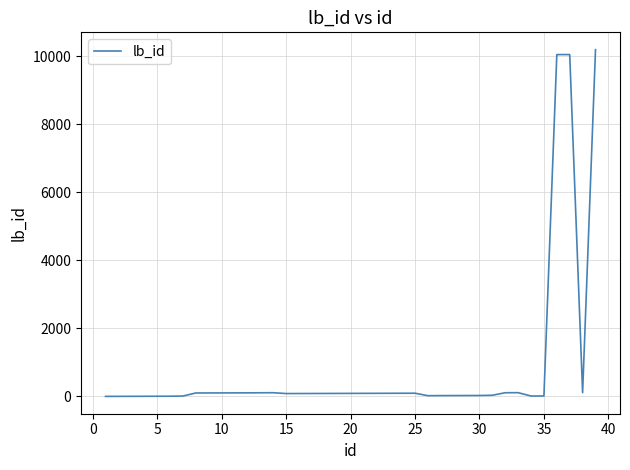

What is the difference between the maximum and minimum values?

10188